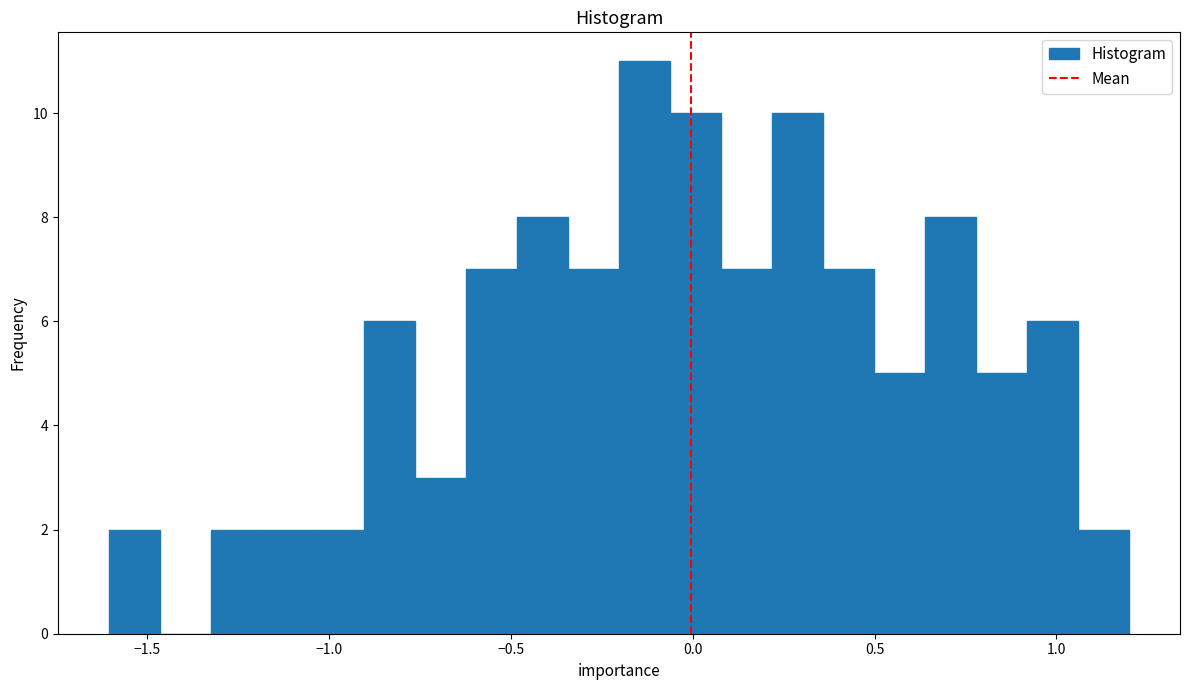

Read against the x-axis, roughly where is the centre of the tallest bar?

-0.15